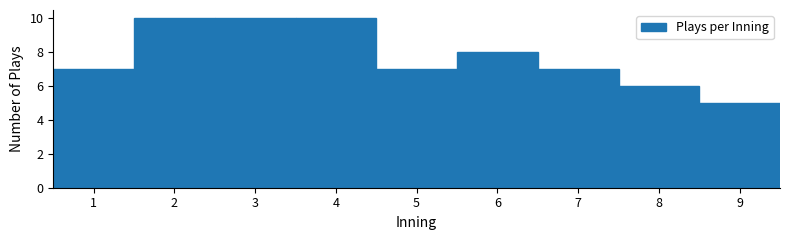

How tall is the bar that spans 2.5 to 3.5 on the x-axis? The values are not printed on the chart, so give them approximately, as read against the axis.

10